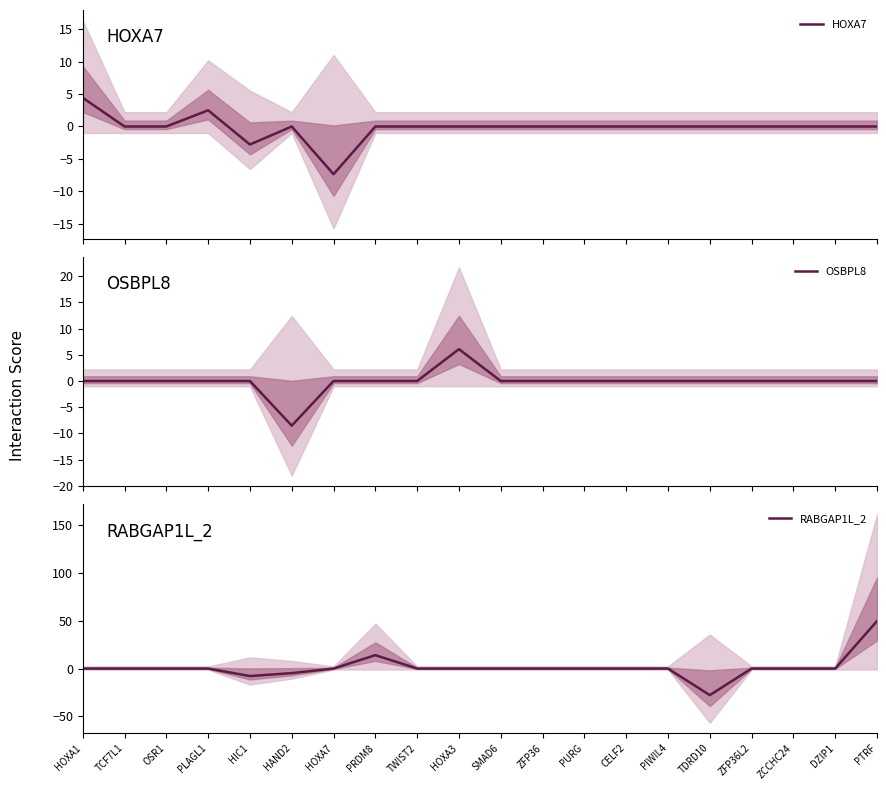

In RABGAP1L_2, how many points are lower than both neighbors (excluding endpoints)?

2